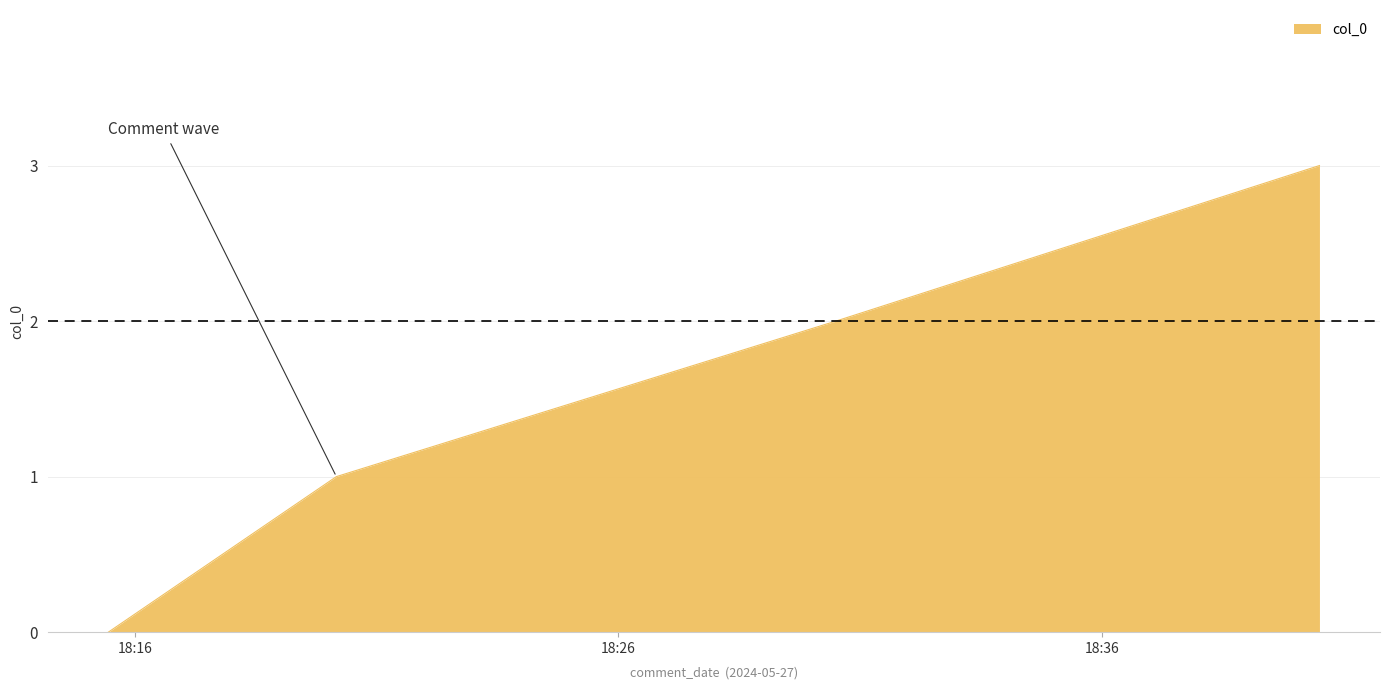

What is the sum of all values?

6